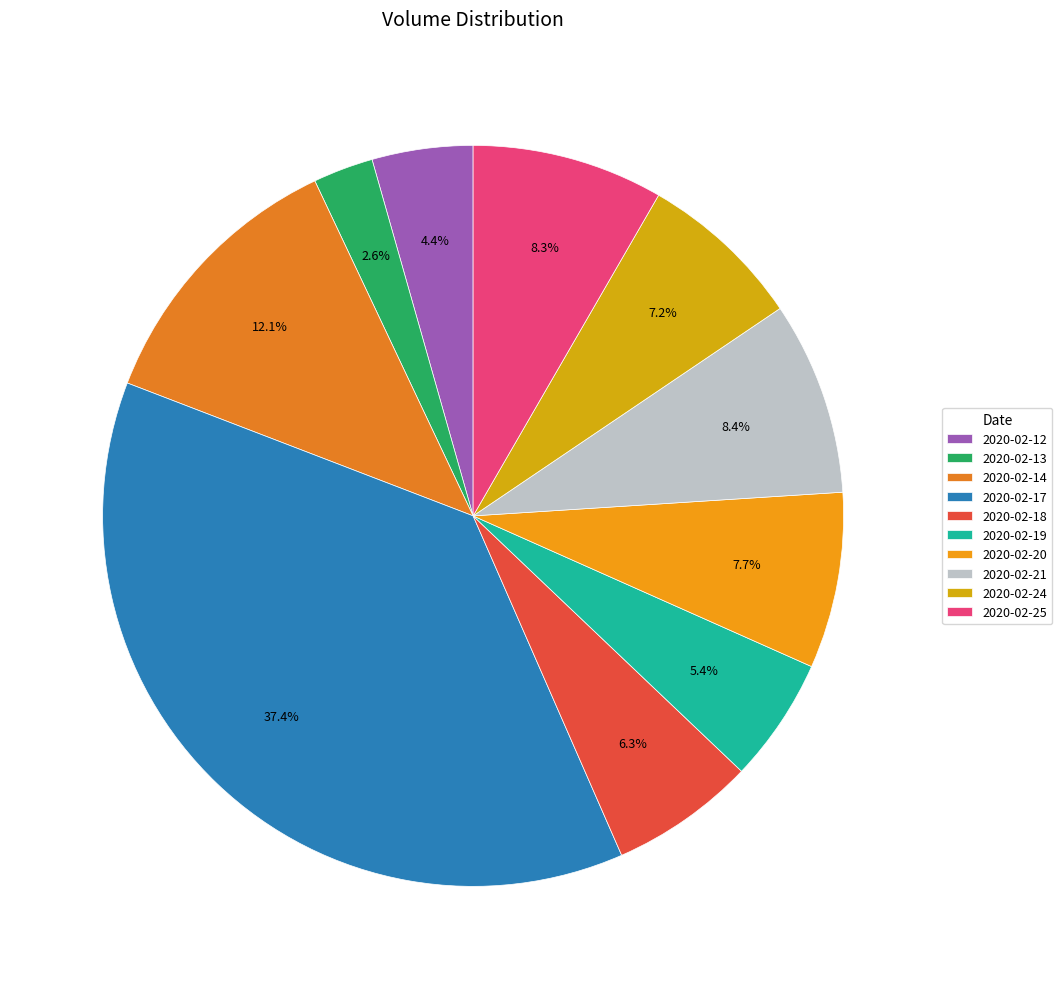

True or false: 2020-02-13 accounts for 15% of the total.

False